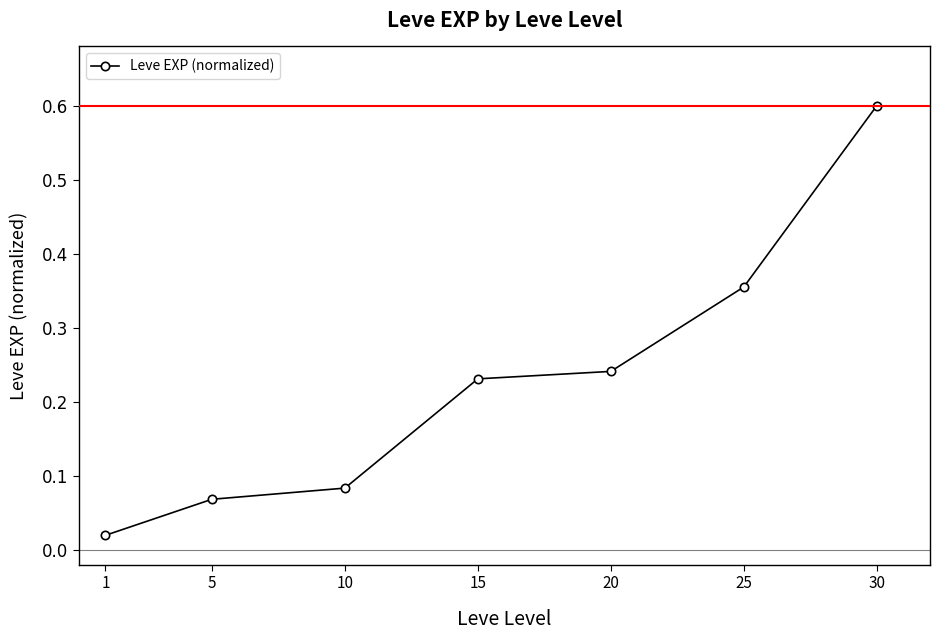

True or false: the data shows 0.6 at 25.

False